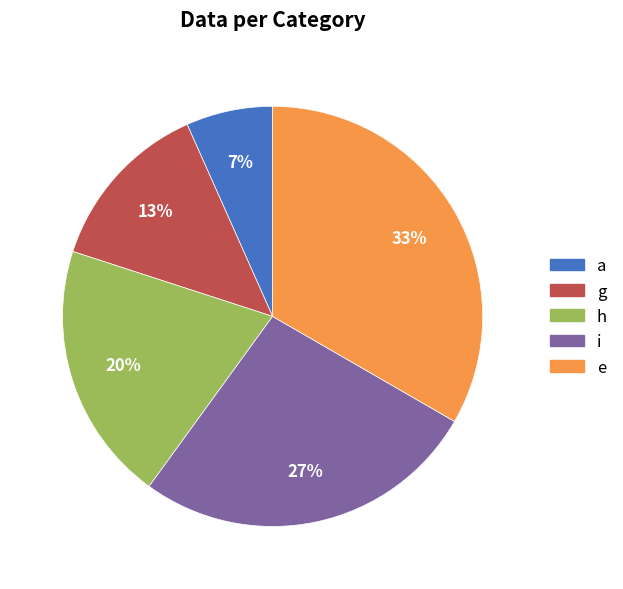

Which slice is the smallest?

a